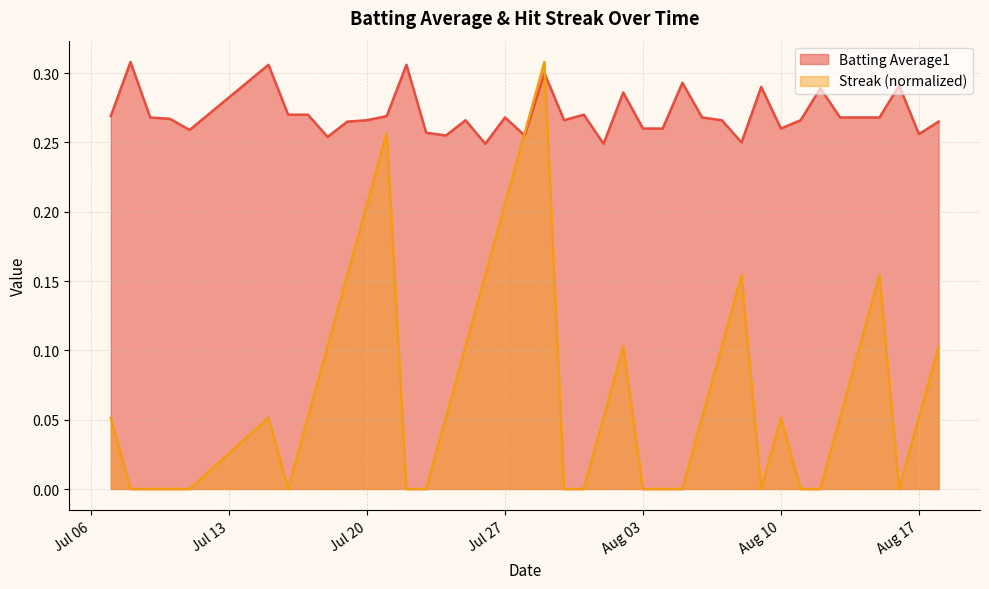

In Batting Average1, how many points are lower than both neighbors (excluding endpoints)?

10